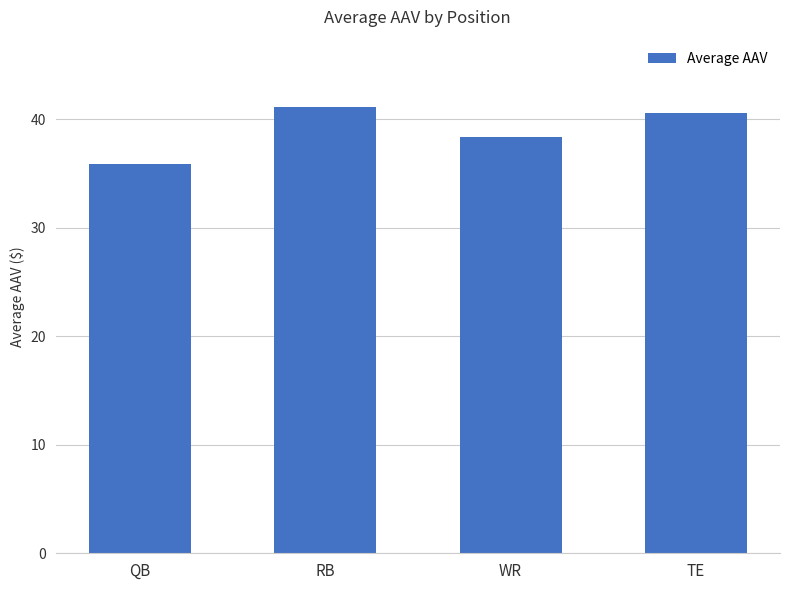

What is the difference between the maximum and minimum values?

5.2